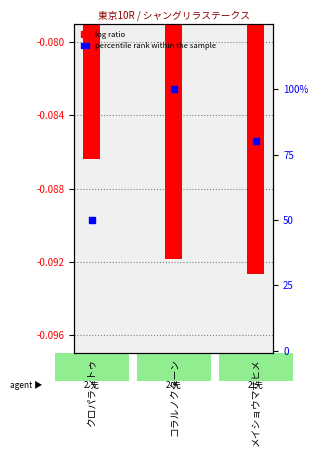

Which series has the largest total across all categories?

percentile rank within the sample